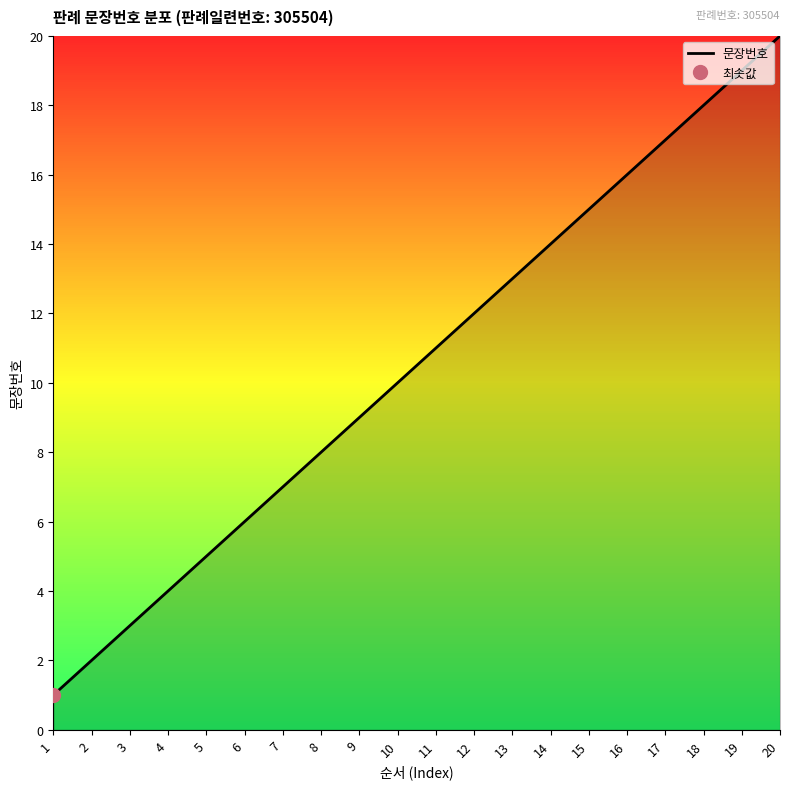

Approximately how many times larger is the value at 2 compared to 9?

0.2